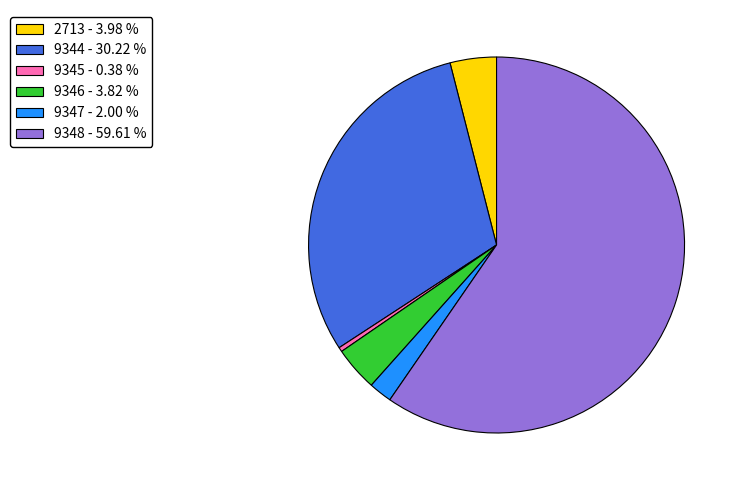

Which slice is the smallest?

9345